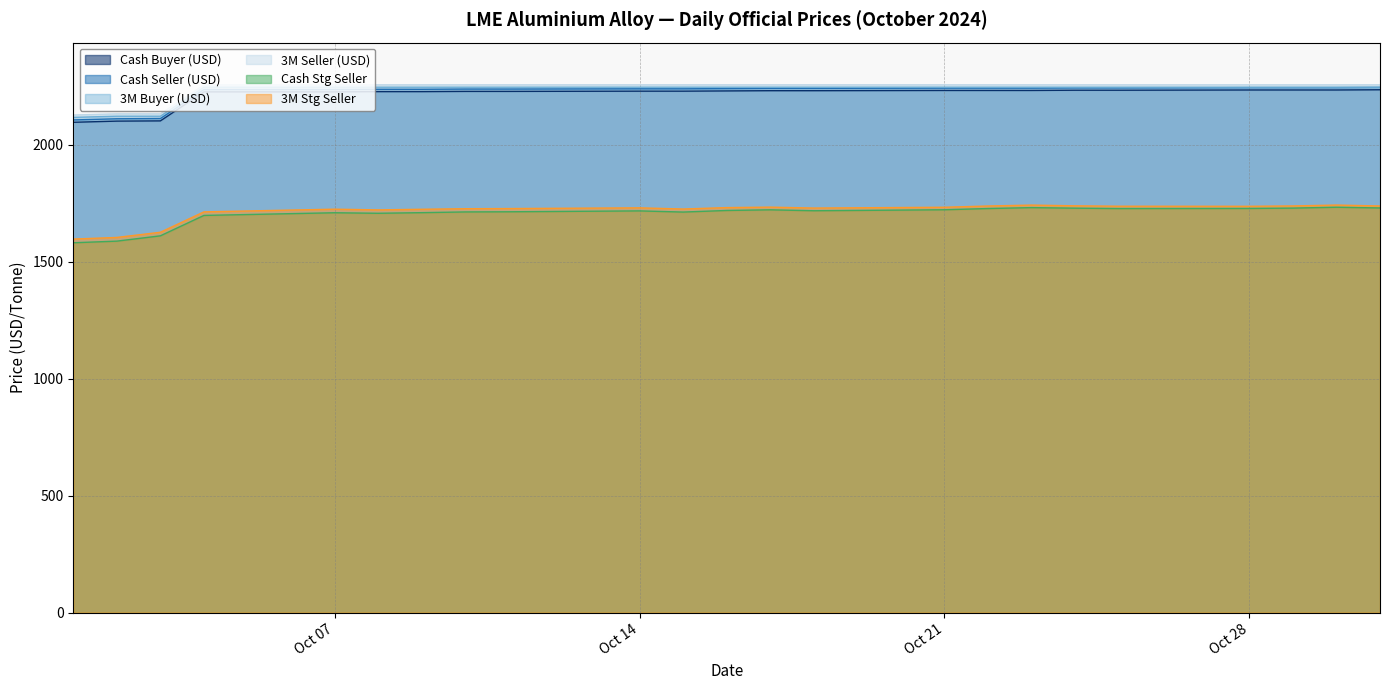

How many lines are shown in the chart?

6